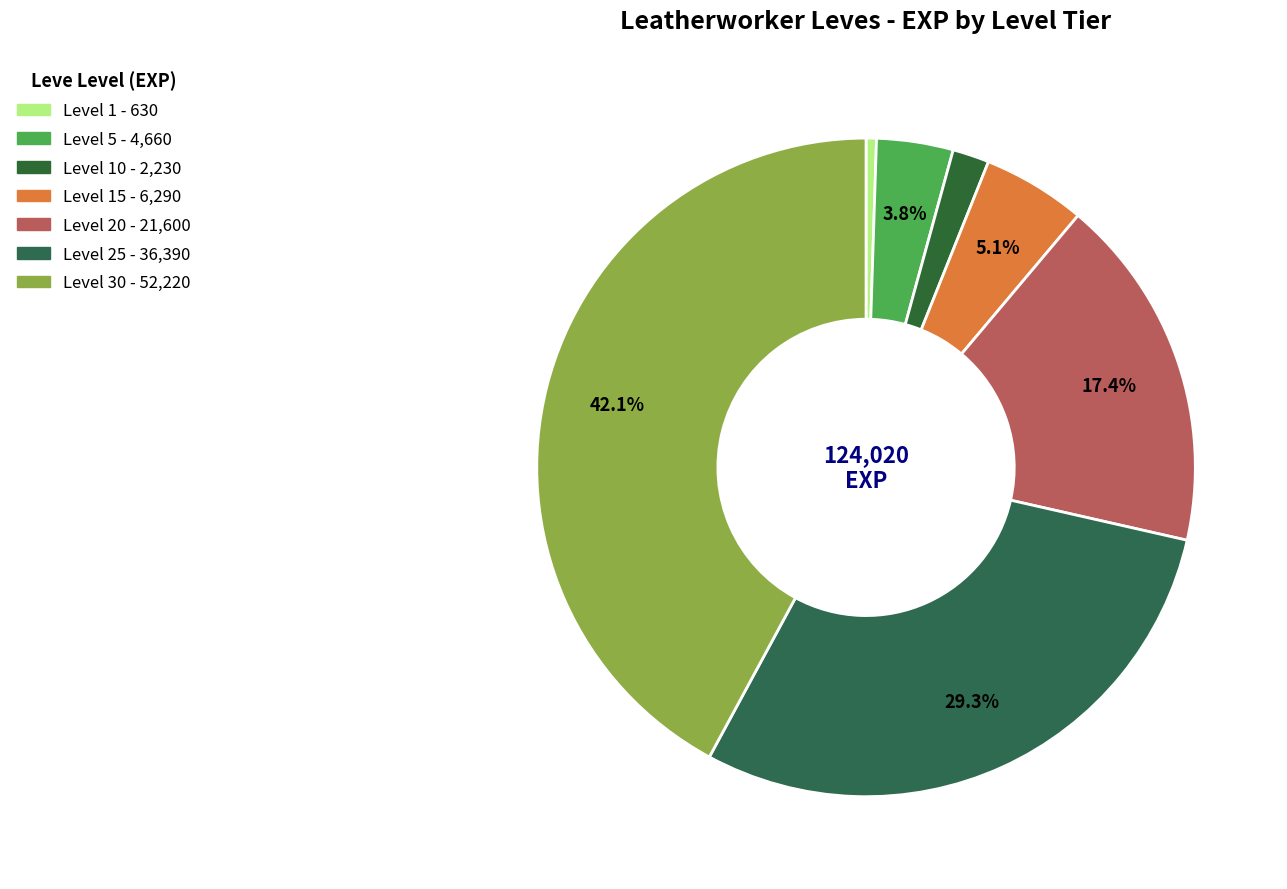

Count the number of slices in the pie.

7